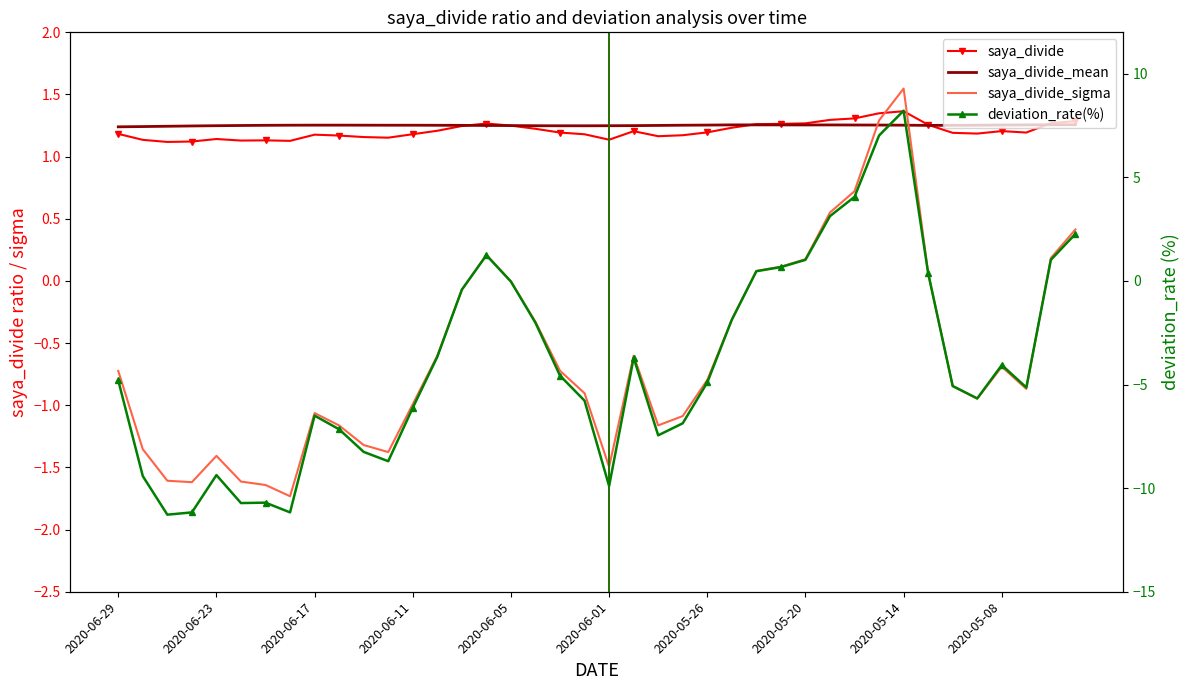

The deviation_rate(%) series shows -2.1 at 13. True or false?

False